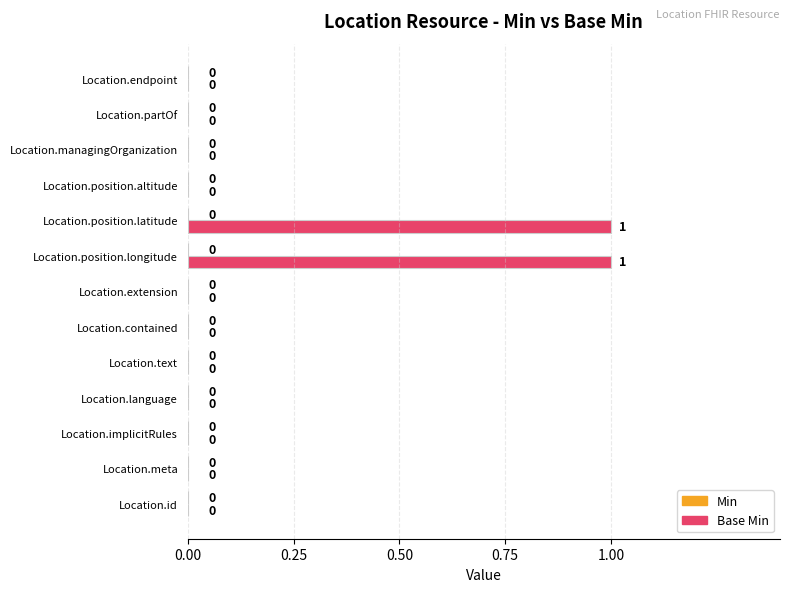

Are the bars horizontal?

Yes